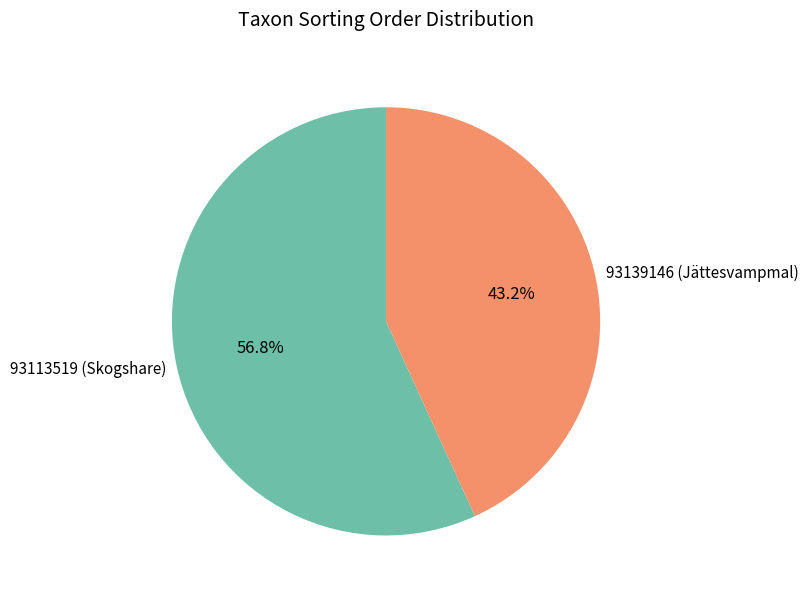

How many slices are in this pie chart?

2